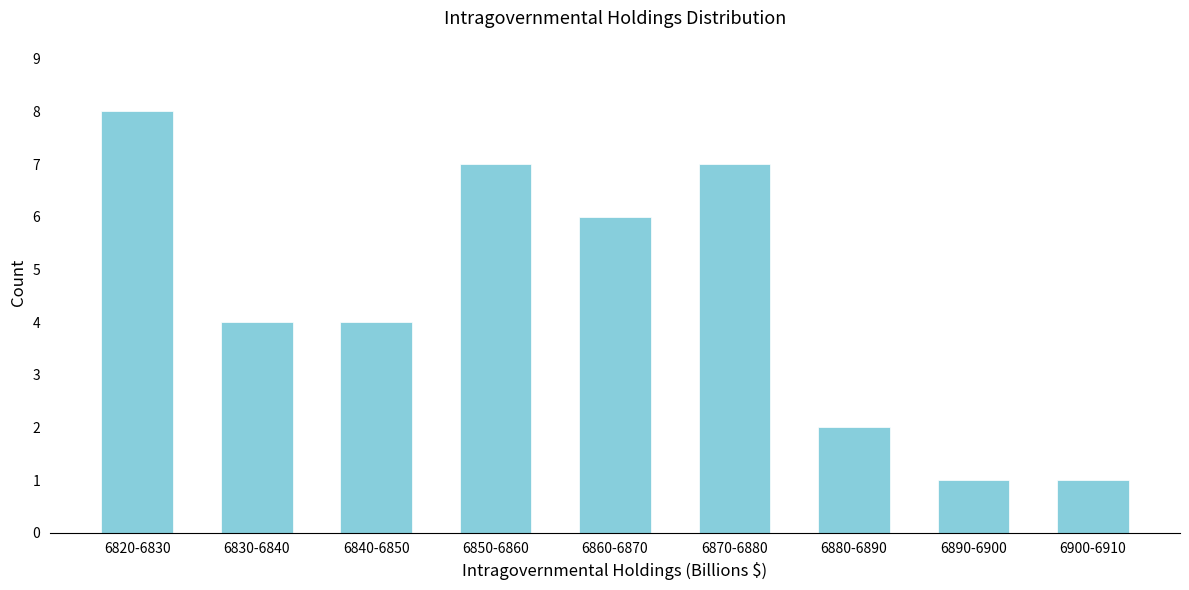

Reading left to right, extract all data points from this chart.

8	4	4	7	6	7	2	1	1